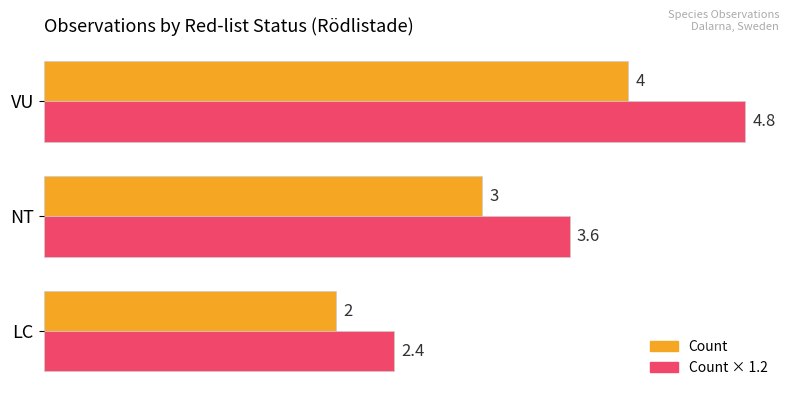

Which category has the lowest value across all series?

LC